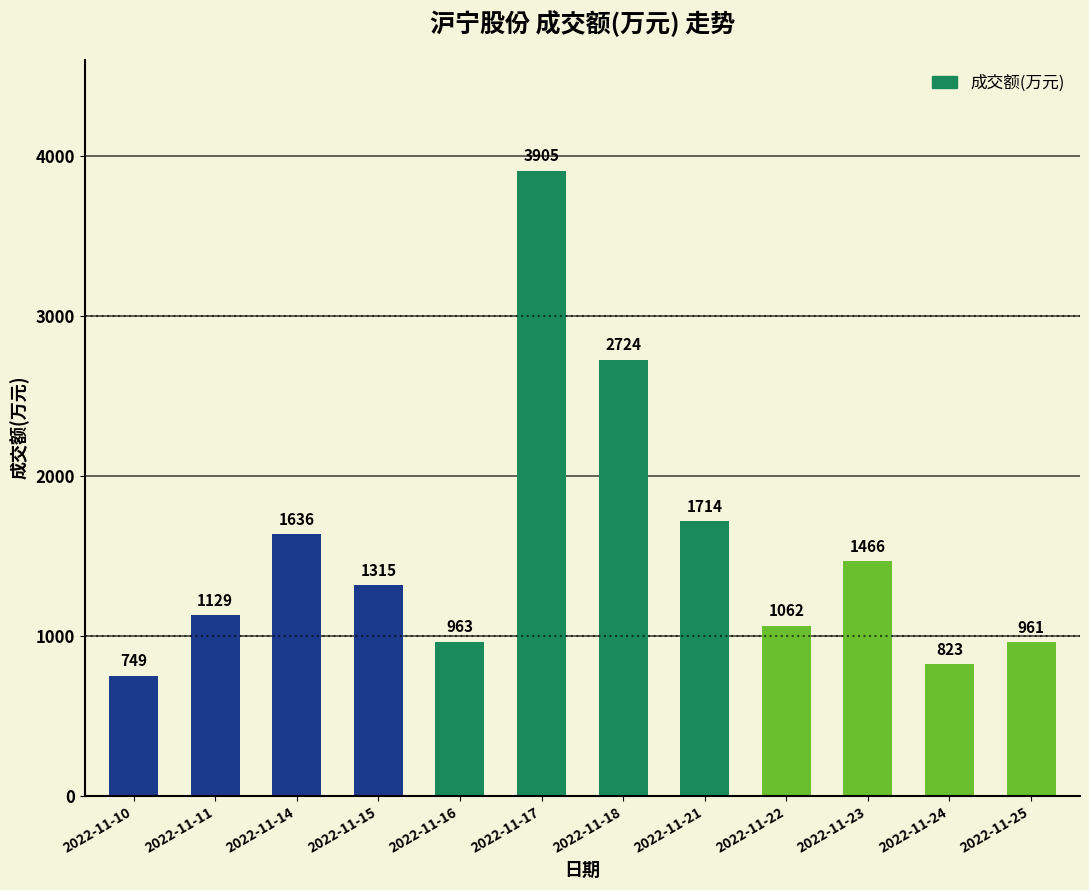

Is it true that the value at 2022-11-22 is 1062?

True